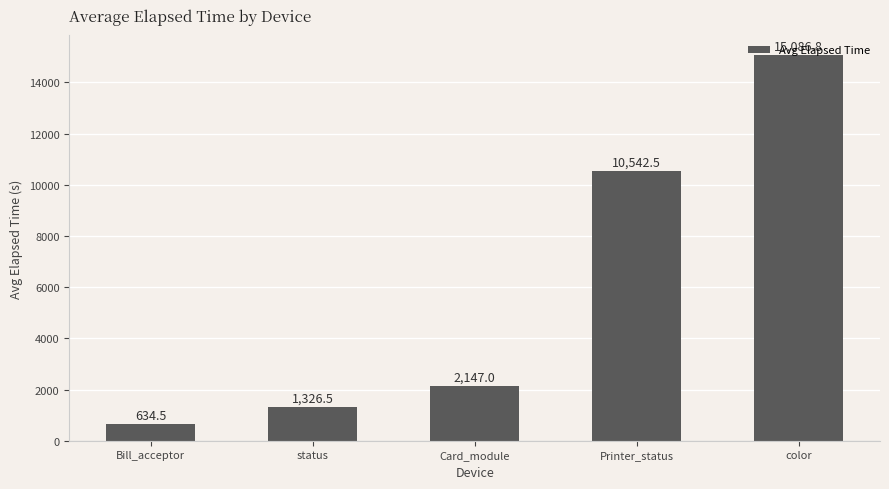

How many bars are there in total?

5